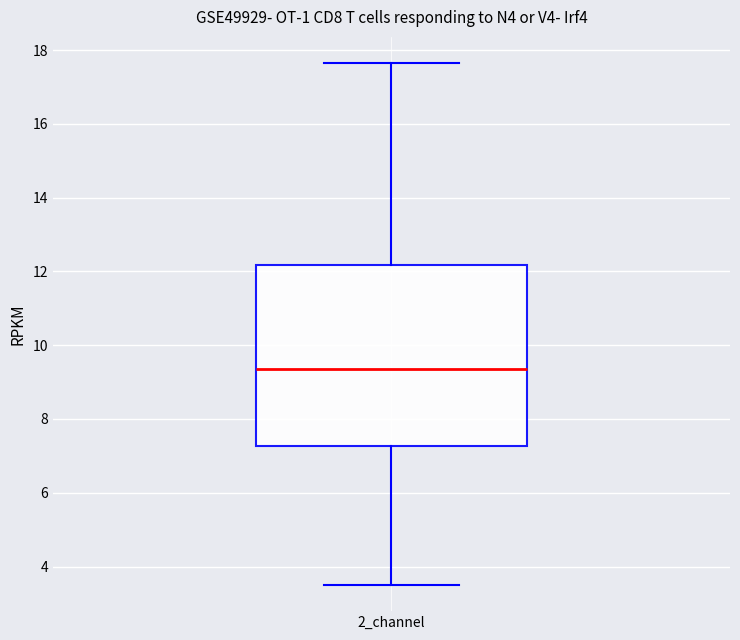

Transcribe this box plot: give where the median line is, the range the box spans, and where the two whiskers end, as read against the y-axis. The values are not printed on the chart, so give them approximately, as read against the axis.

median 9.4, box 7.2 to 12.2, whiskers 3.4 to 17.6